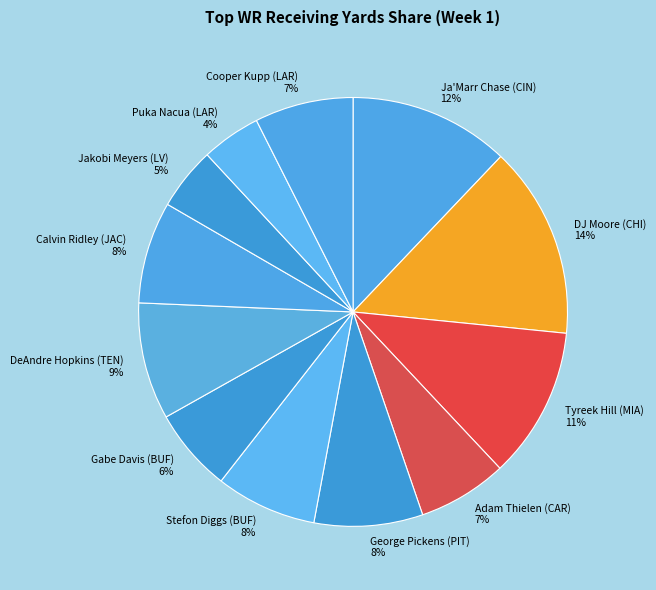

Does any single category account for the majority?

No